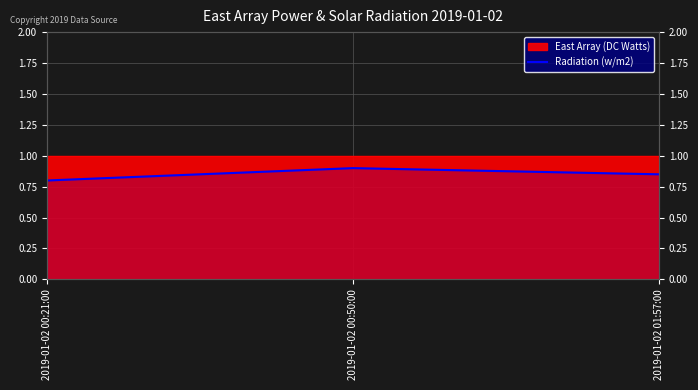

The chart shows a value of 0.4 at 2019-01-02 00:21:00. True or false?

False